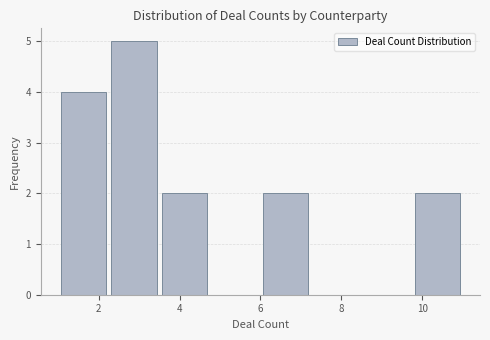

Reading left to right, transcribe this chart: for each bar, give the range it covers on the x-axis and its height. Neither the bar edges nor the heights are printed on the chart, so give them approximately, as read against the axes.

1.00 to 2.25: 4
2.25 to 3.50: 5
3.50 to 4.75: 2
4.75 to 6.00: 0
6.00 to 7.25: 2
7.25 to 8.50: 0
8.50 to 9.75: 0
9.75 to 11.00: 2